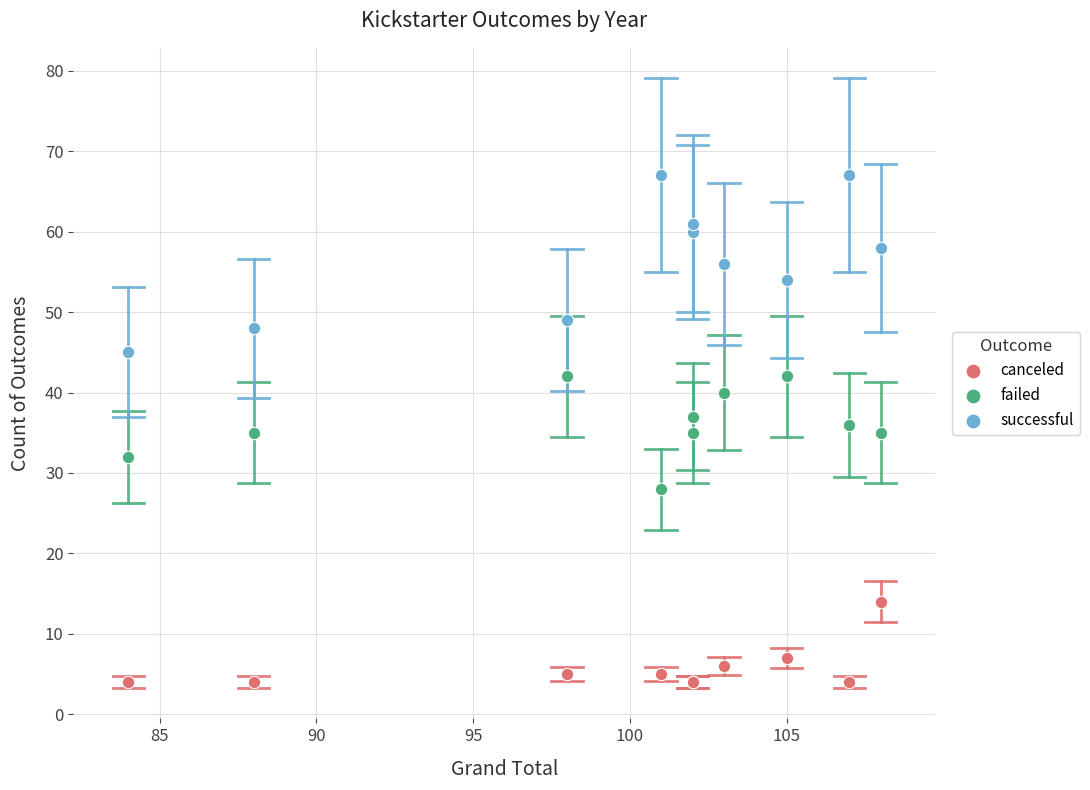

Which series has the largest Y range (max minus min)?

successful